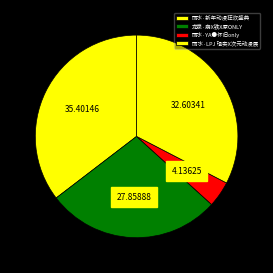

Which has a higher value, 丽水·LPJ 现实X次元动漫展 or 龙泉·崩X铁X原ONLY?

丽水·LPJ 现实X次元动漫展